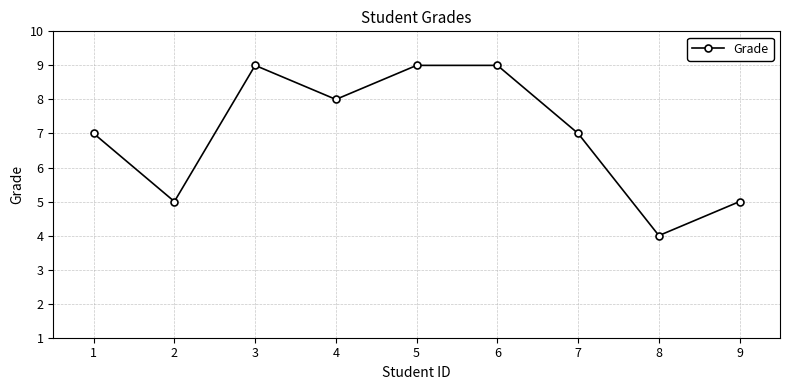

Between 5 and 4, which is larger?

5